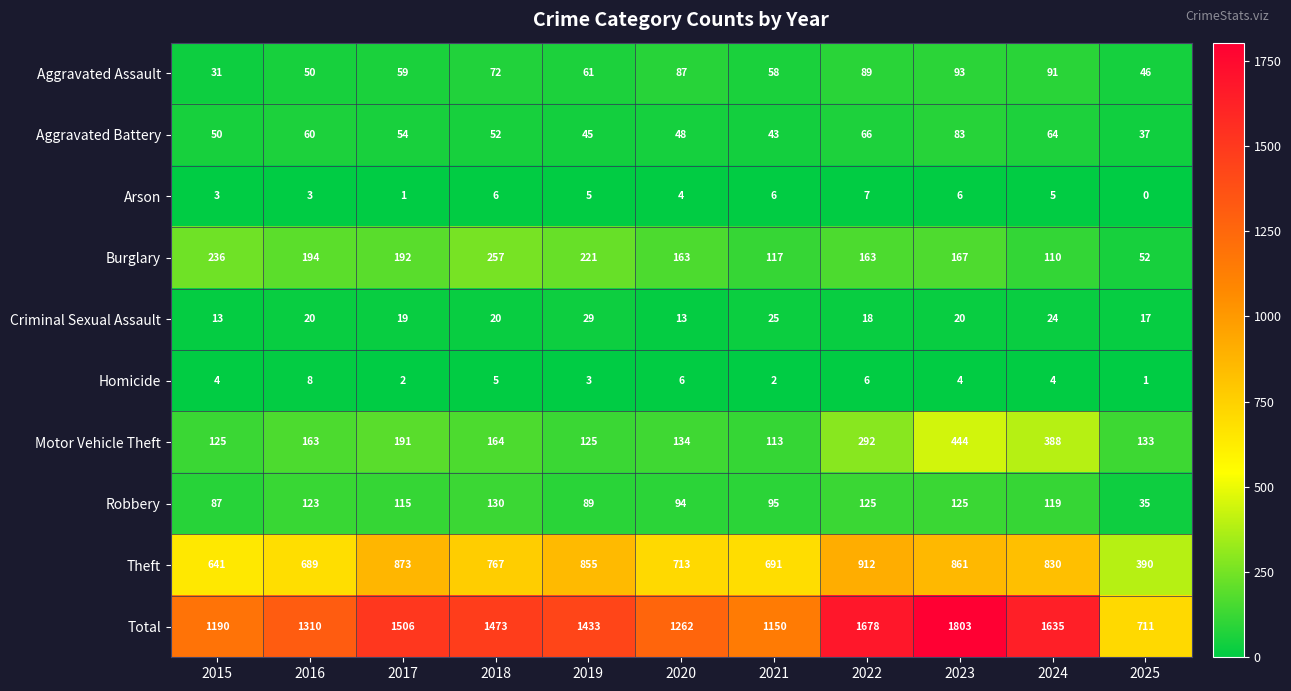

What value does the Motor Vehicle Theft series have at 2017, to the nearest 5?

190